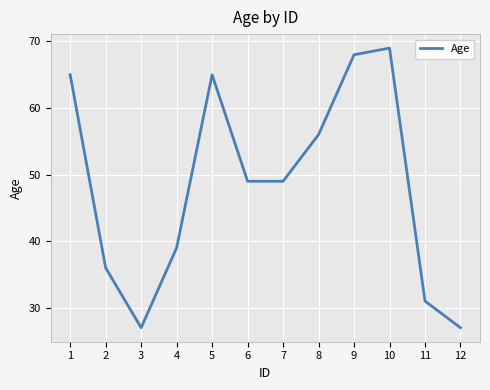

The chart shows a value of 49 at 7. True or false?

True